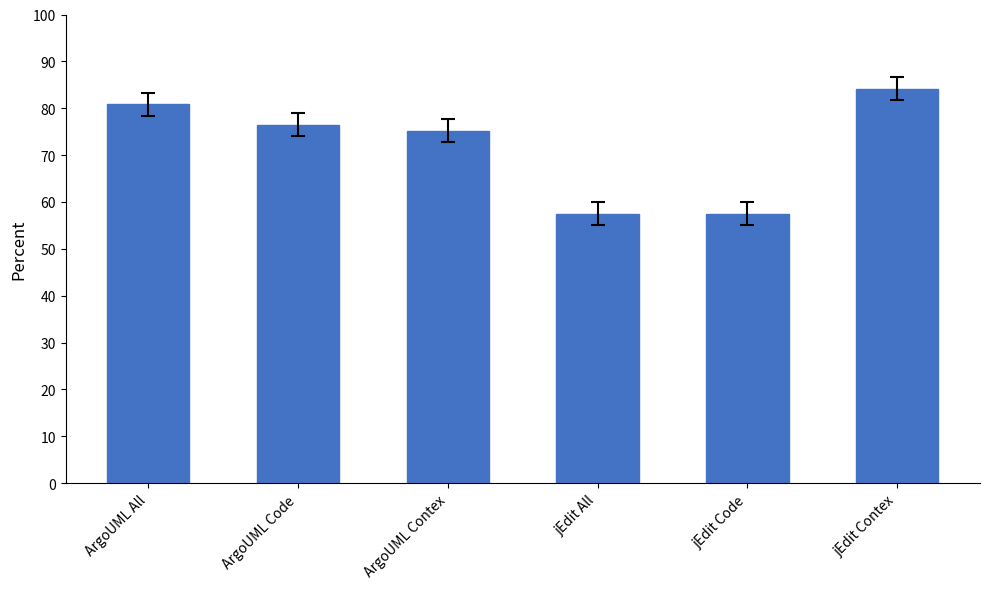

At which category does the chart reach its peak across all series?

jEdit Contex